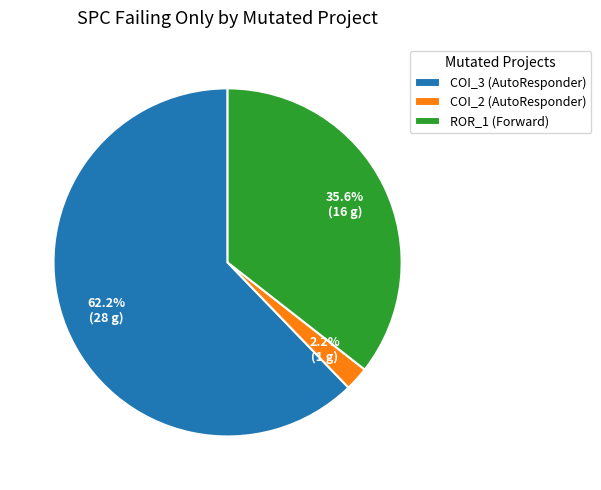

Is there a majority slice in this chart?

Yes